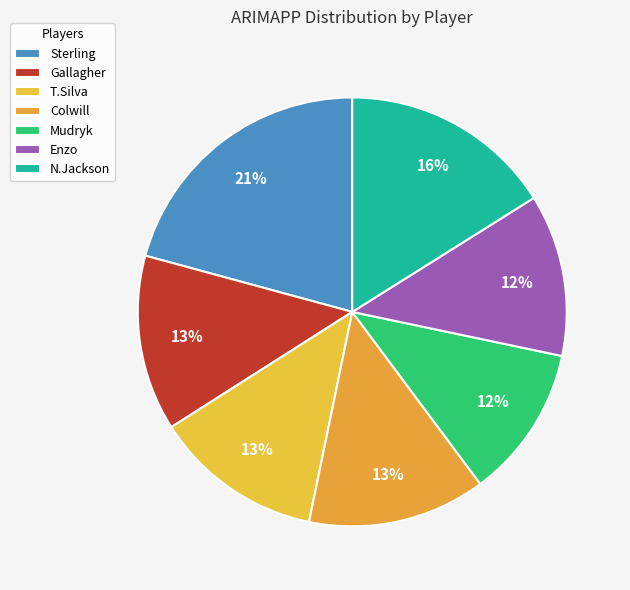

Do Mudryk and N.Jackson together represent more than half of the pie?

No